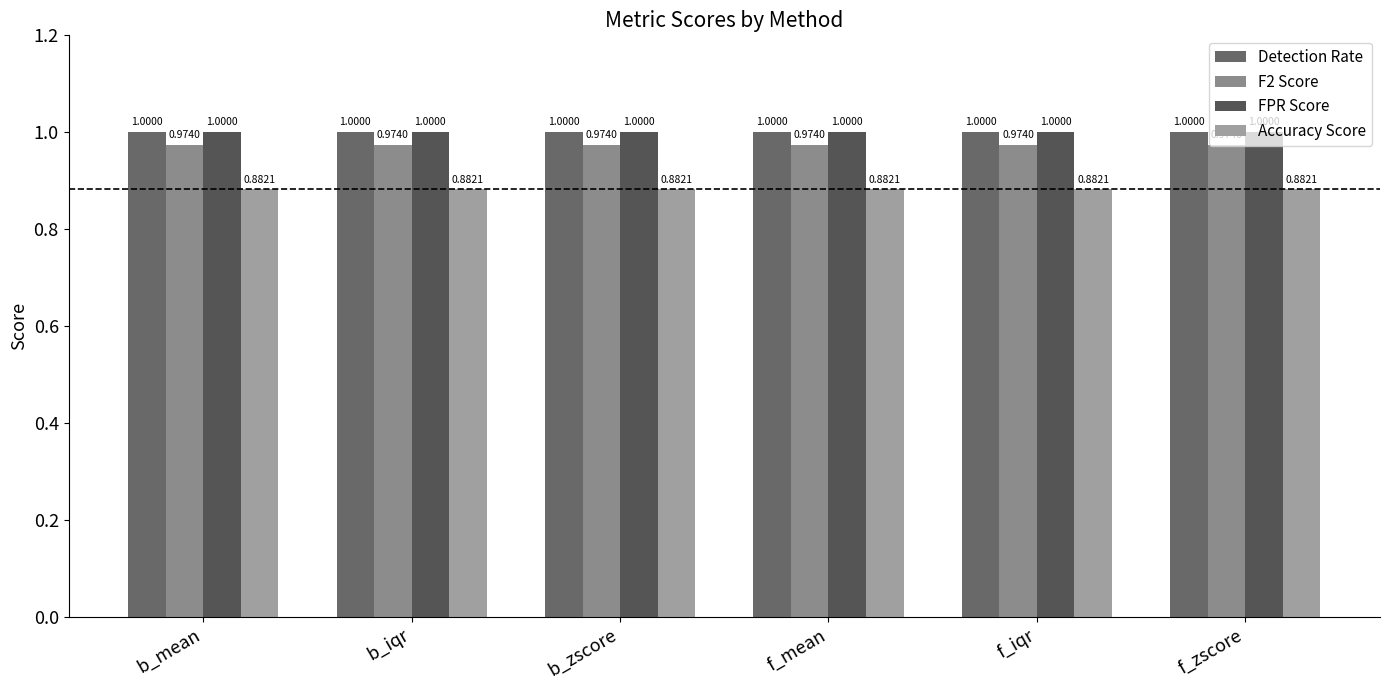

How many bars are there in each group?

4